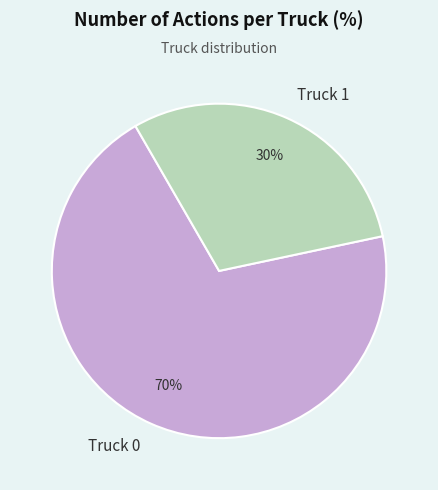

Which slice is the largest?

Truck 0